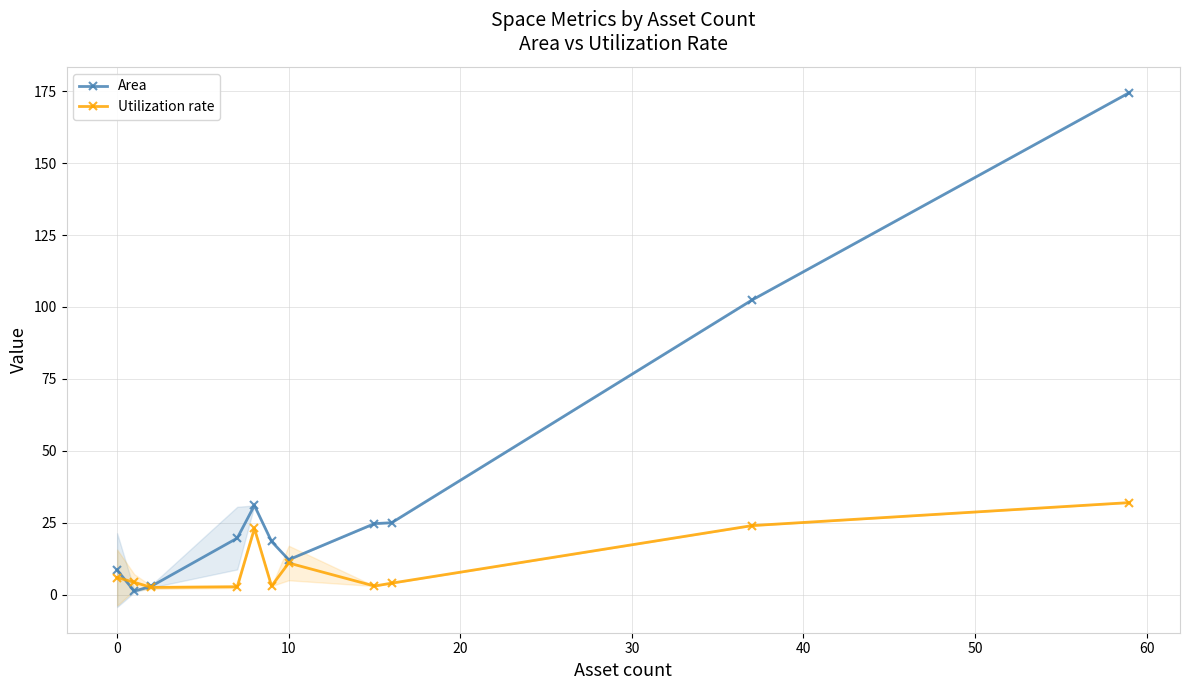

What is the highest value of the Area series?

174.5